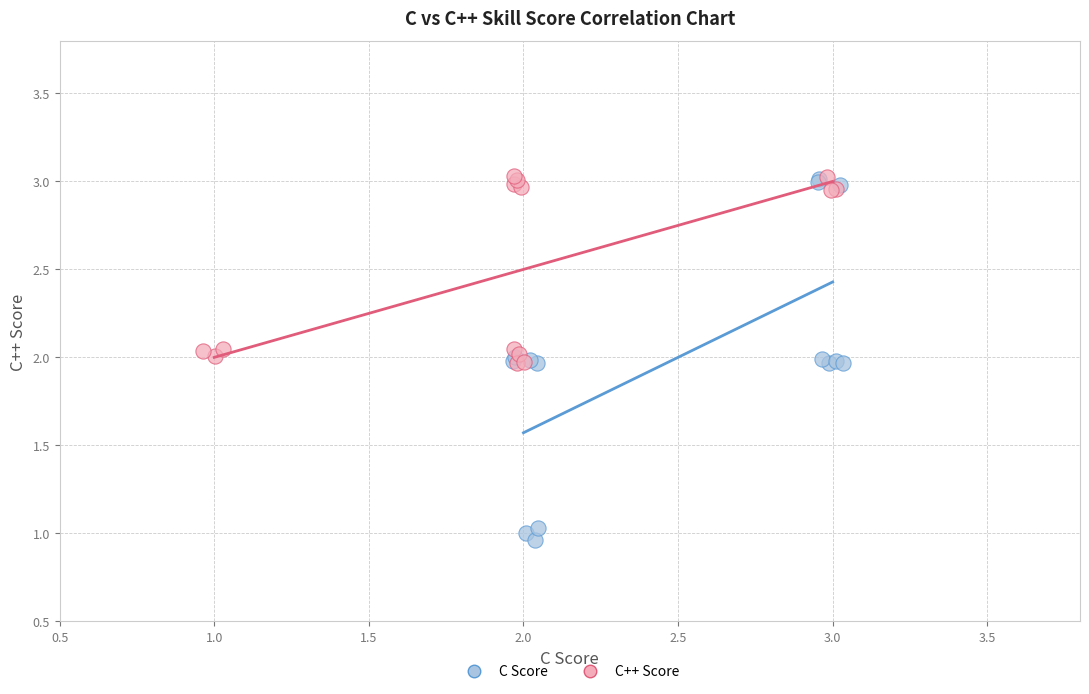

Which series has the largest Y range (max minus min)?

C Score